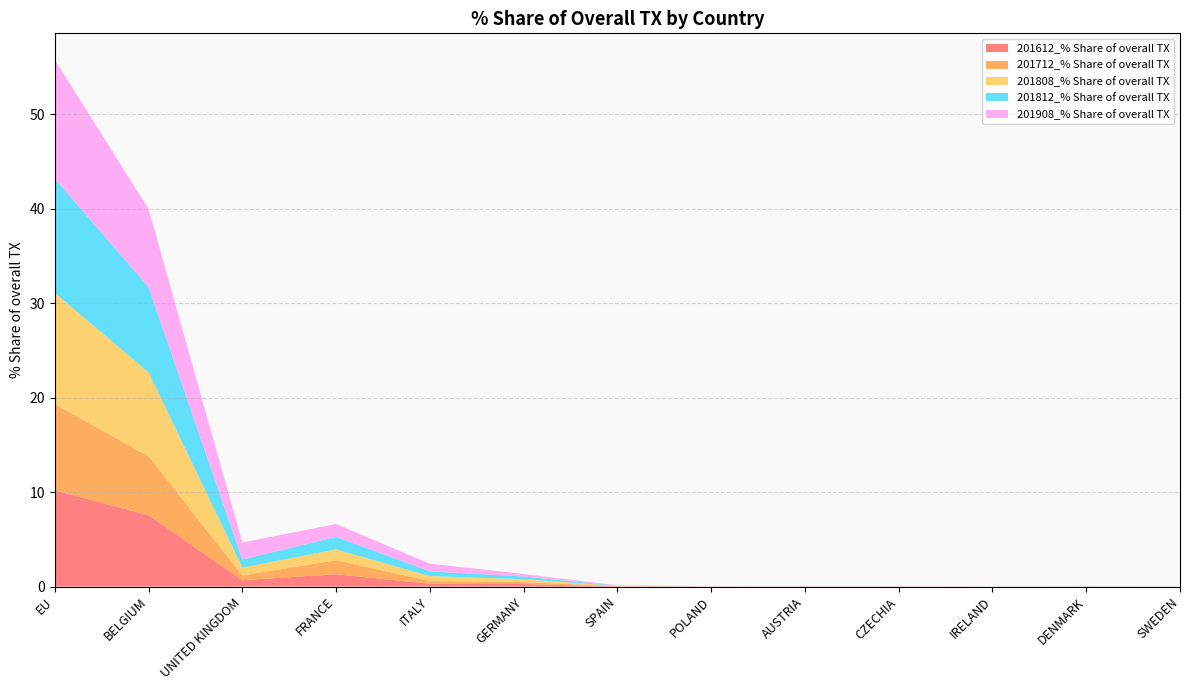

Reading left to right, list all the values displayed in this chart.

201612_% Share of overall TX: EU=10.2	BELGIUM=7.6	UNITED KINGDOM=0.7	FRANCE=1.3	ITALY=0.3	GERMANY=0.3	SPAIN=0.0	POLAND=0.0	AUSTRIA=0.0	CZECHIA=0.0	IRELAND=0.0	DENMARK=0.0	SWEDEN=0.0
201712_% Share of overall TX: EU=9.1	BELGIUM=6.2	UNITED KINGDOM=0.5	FRANCE=1.5	ITALY=0.3	GERMANY=0.2	SPAIN=0.0	POLAND=0.0	AUSTRIA=0.0	CZECHIA=0.0	IRELAND=0.0	DENMARK=0.0	SWEDEN=0.0
201808_% Share of overall TX: EU=11.8	BELGIUM=8.9	UNITED KINGDOM=0.8	FRANCE=1.1	ITALY=0.5	GERMANY=0.3	SPAIN=0.0	POLAND=0.0	AUSTRIA=0.0	CZECHIA=0.0	IRELAND=0.0	DENMARK=0.0	SWEDEN=0.0
201812_% Share of overall TX: EU=12.1	BELGIUM=9.0	UNITED KINGDOM=0.9	FRANCE=1.3	ITALY=0.5	GERMANY=0.3	SPAIN=0.0	POLAND=0.0	AUSTRIA=0.0	CZECHIA=0.0	IRELAND=0.0	DENMARK=0.0	SWEDEN=0.0
201908_% Share of overall TX: EU=12.6	BELGIUM=8.3	UNITED KINGDOM=1.8	FRANCE=1.4	ITALY=0.8	GERMANY=0.3	SPAIN=0.0	POLAND=0.0	AUSTRIA=0.0	CZECHIA=0.0	IRELAND=0.0	DENMARK=0.0	SWEDEN=0.0